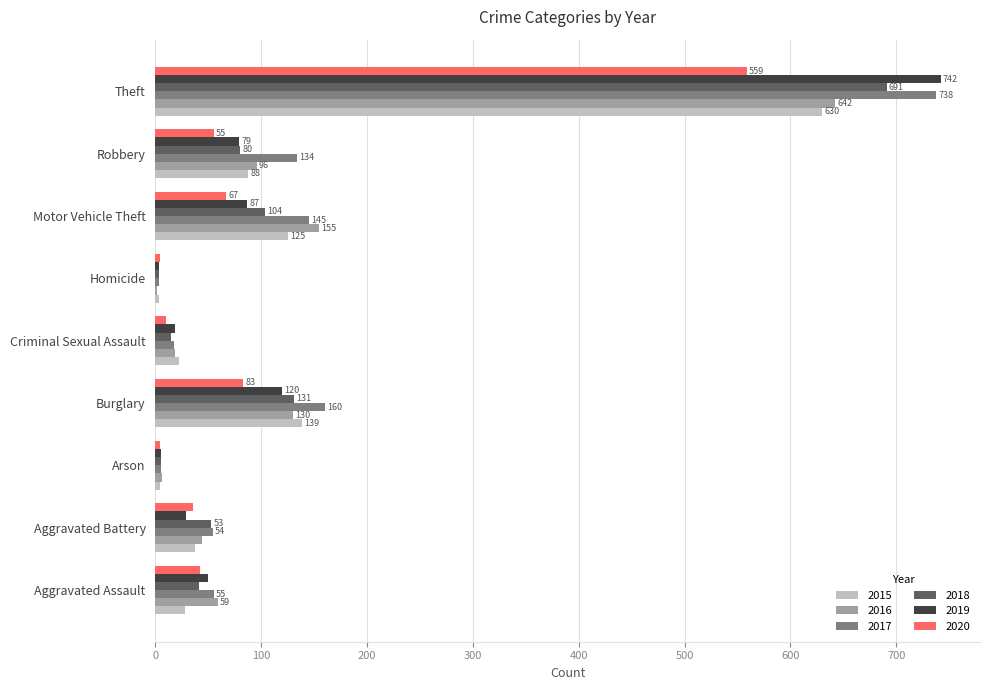

At which label is 2019 closest to 372?

Burglary